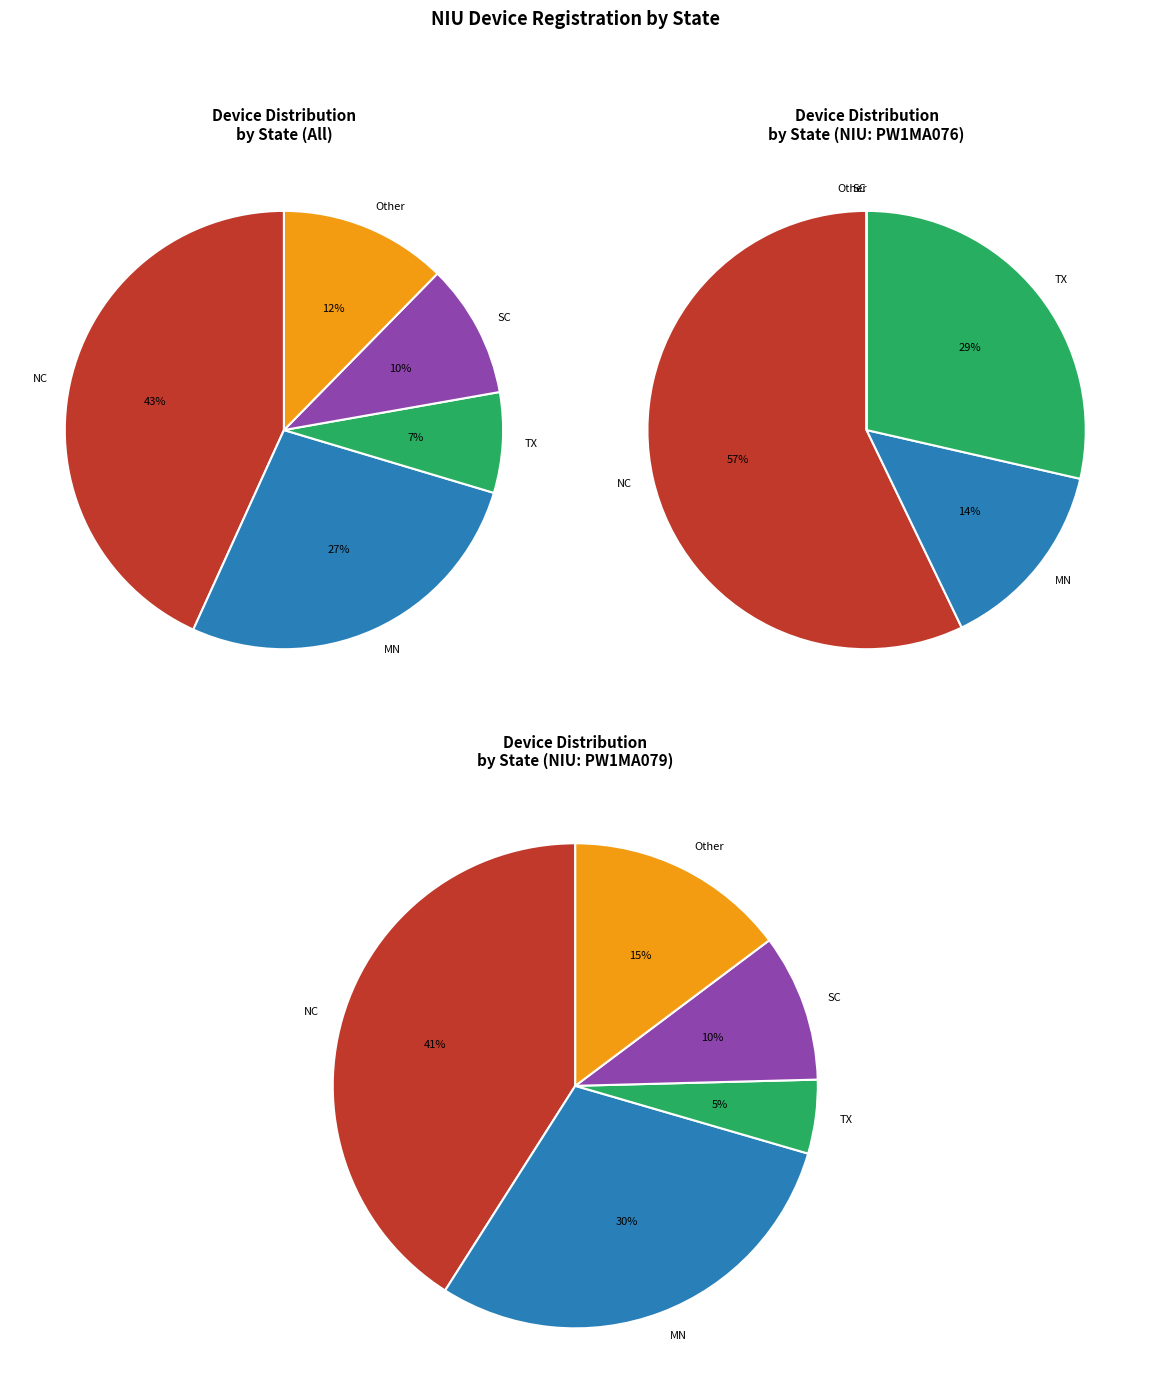

Count the number of slices in the pie.

5